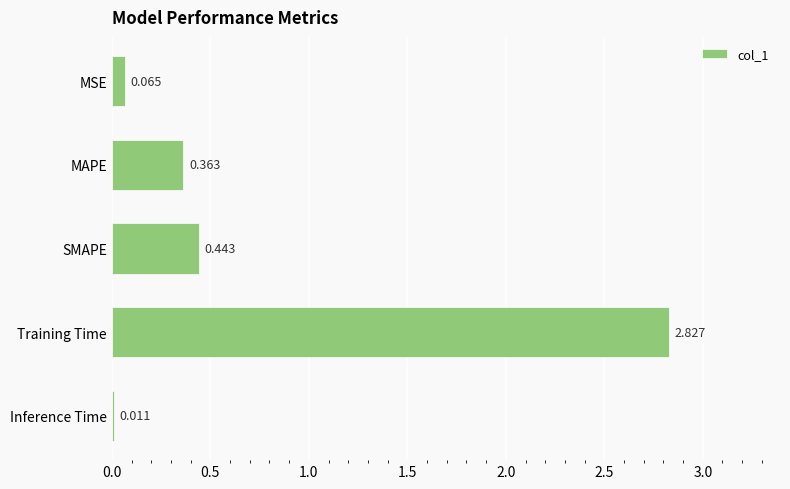

Which has a higher value, Inference Time or MSE?

MSE